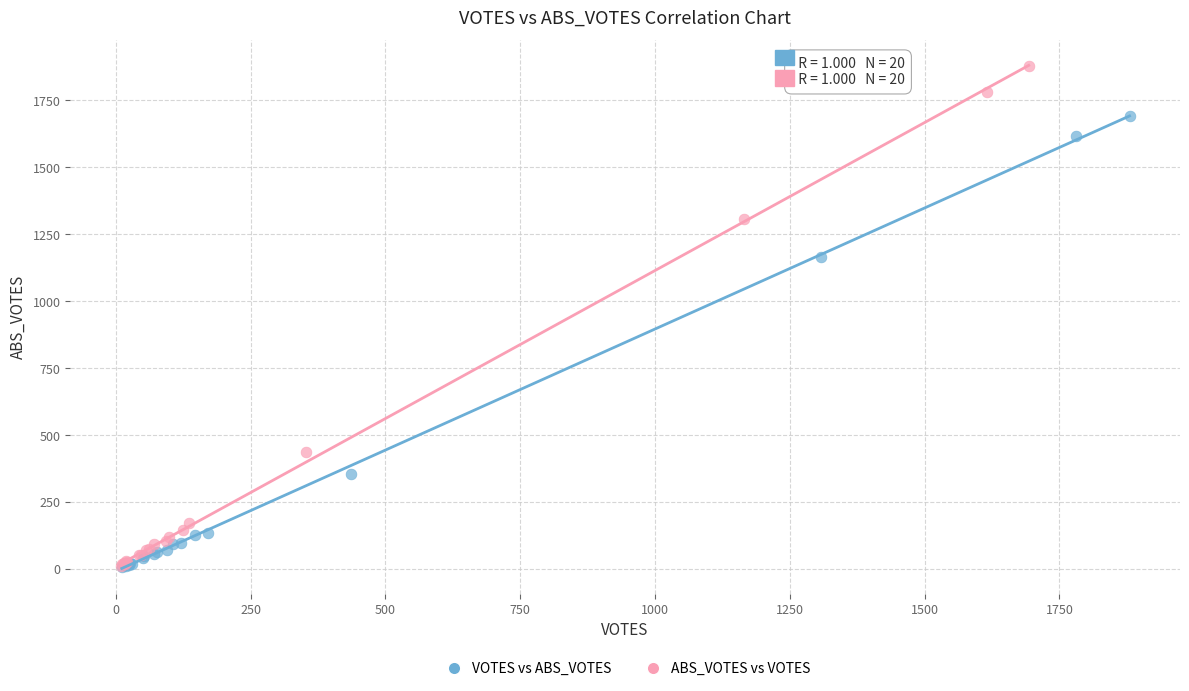

Which series contains the highest Y value?

ABS_VOTES vs VOTES